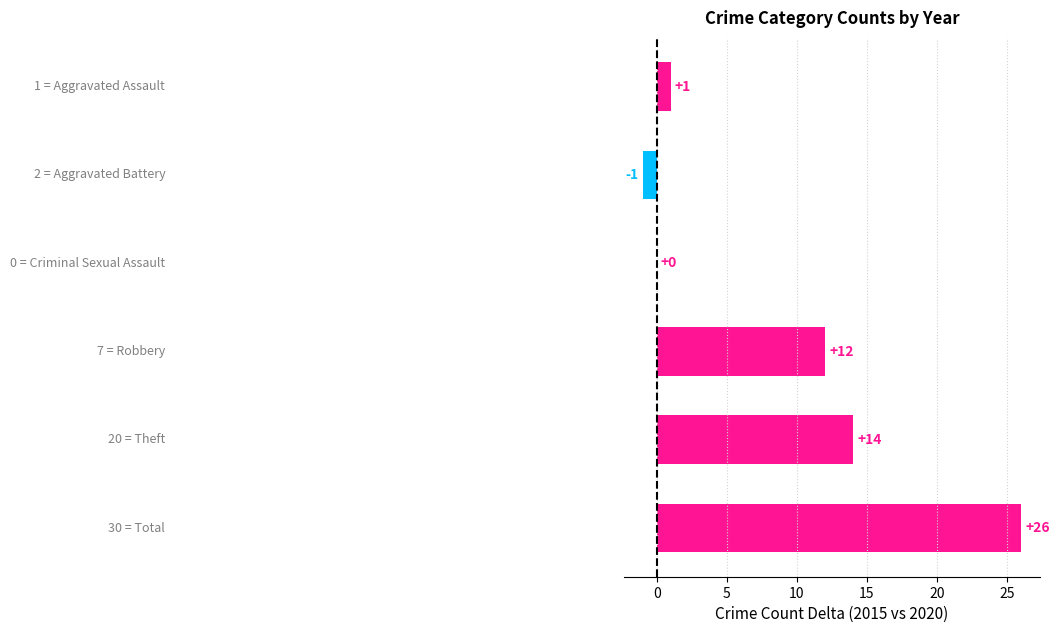

What is the greatest value displayed?

26